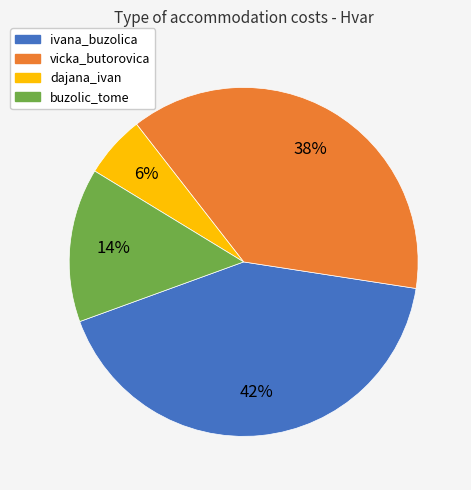

To the nearest percent, what is the combined percentage of ivana_buzolica and vicka_butorovica?

80%